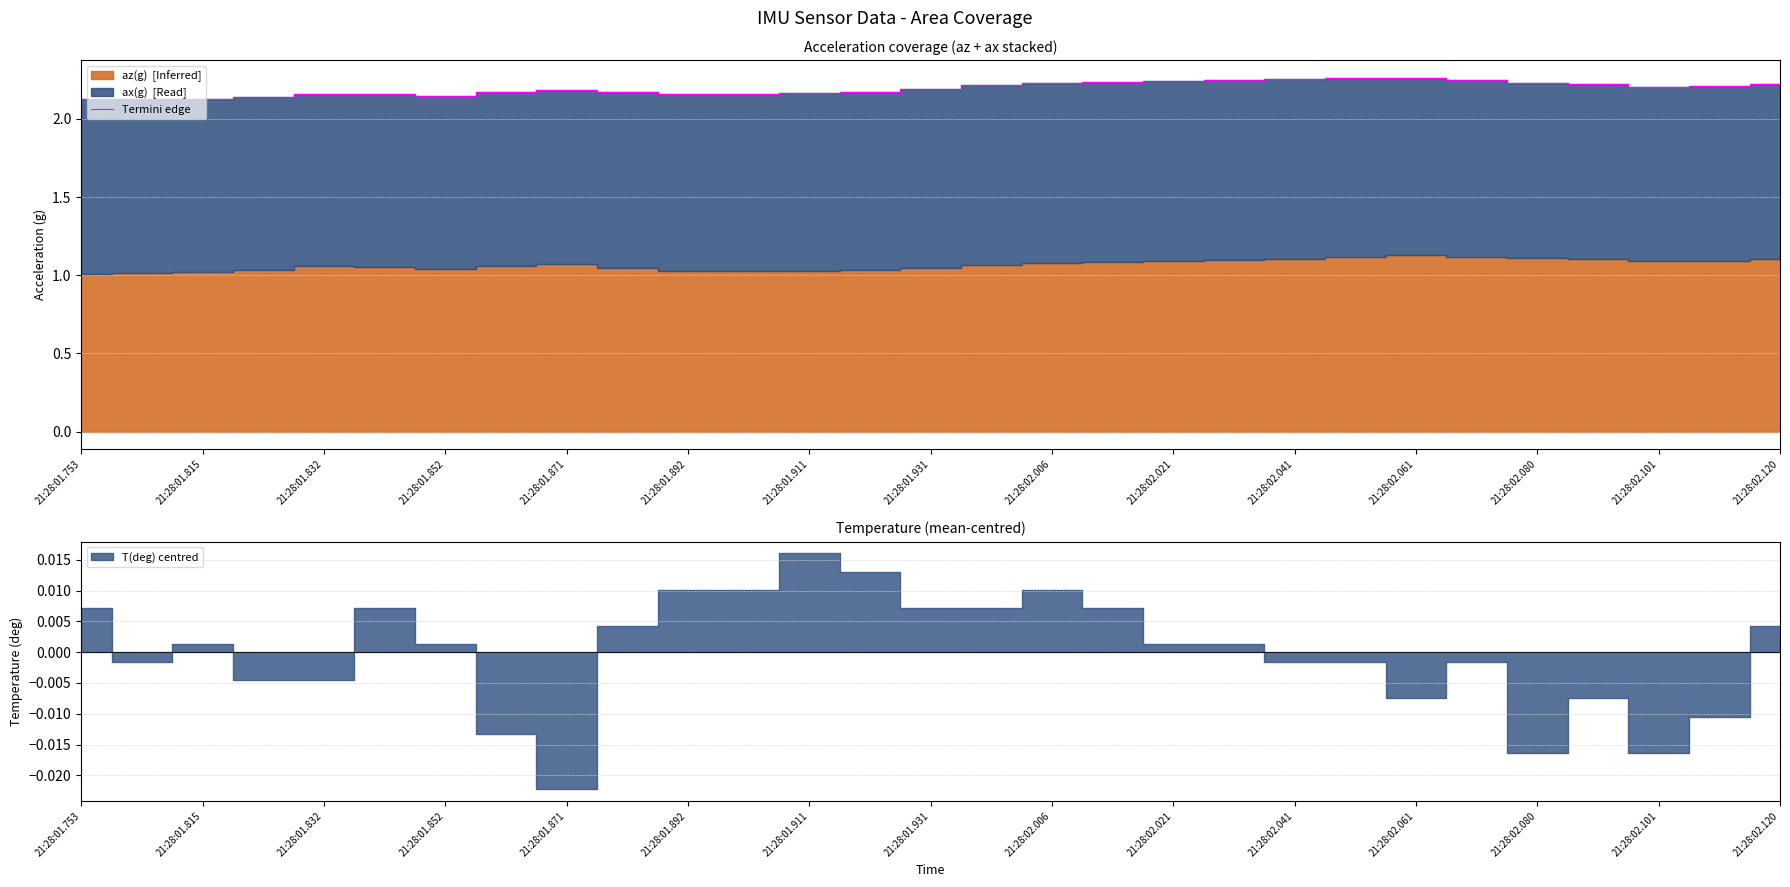

How many lines are shown in the chart?

1